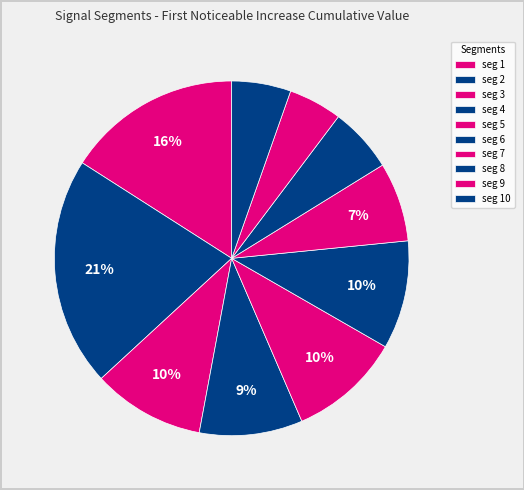

Count the number of slices in the pie.

10